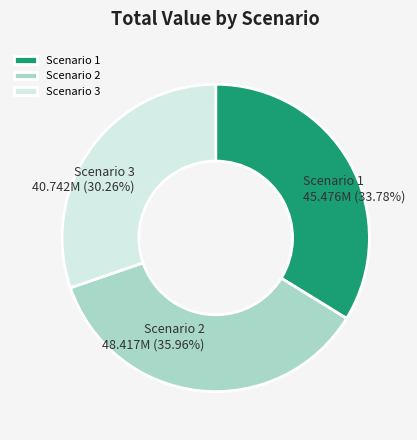

To the nearest percent, what portion does Scenario 2 represent?

36%